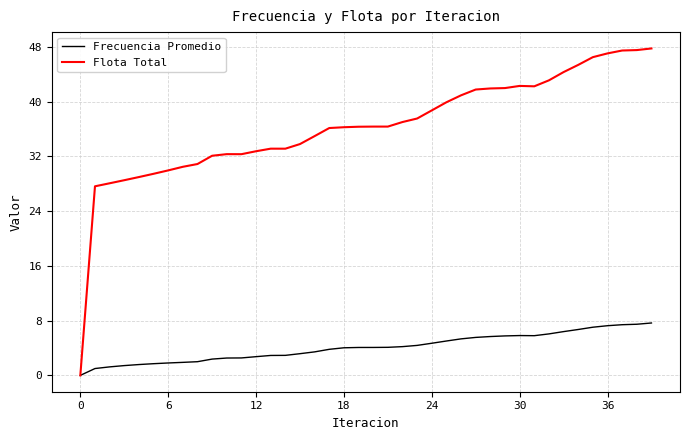

What is the difference between the second highest and minimum values in the Frecuencia Promedio series?

7.5